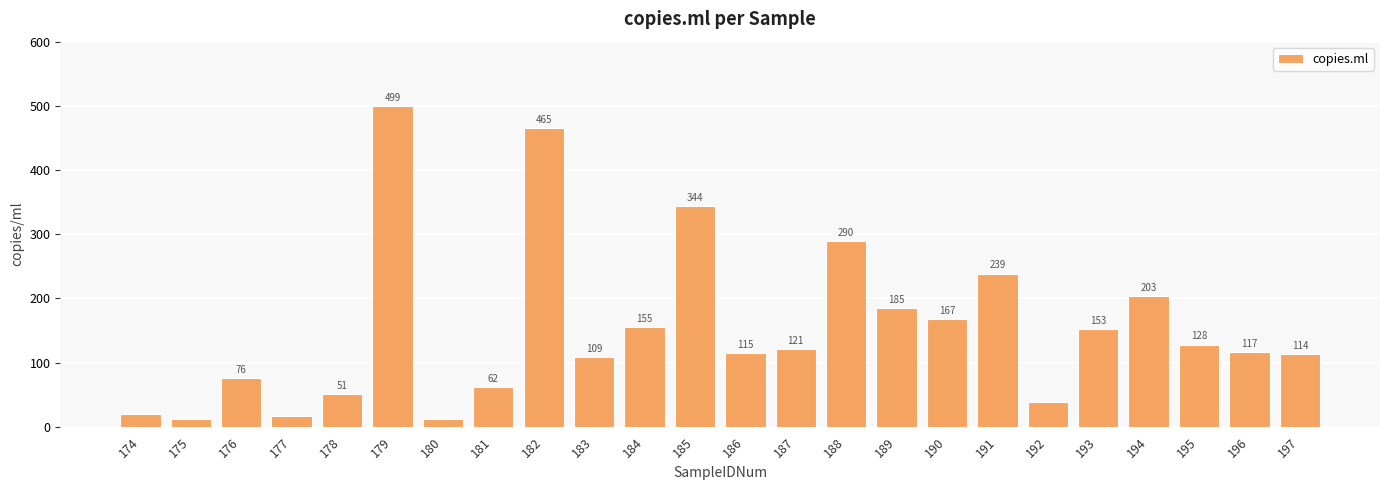

Rank the categories by value from lowest to highest.

180, 175, 177, 174, 192, 178, 181, 176, 183, 197, 186, 196, 187, 195, 193, 184, 190, 189, 194, 191, 188, 185, 182, 179